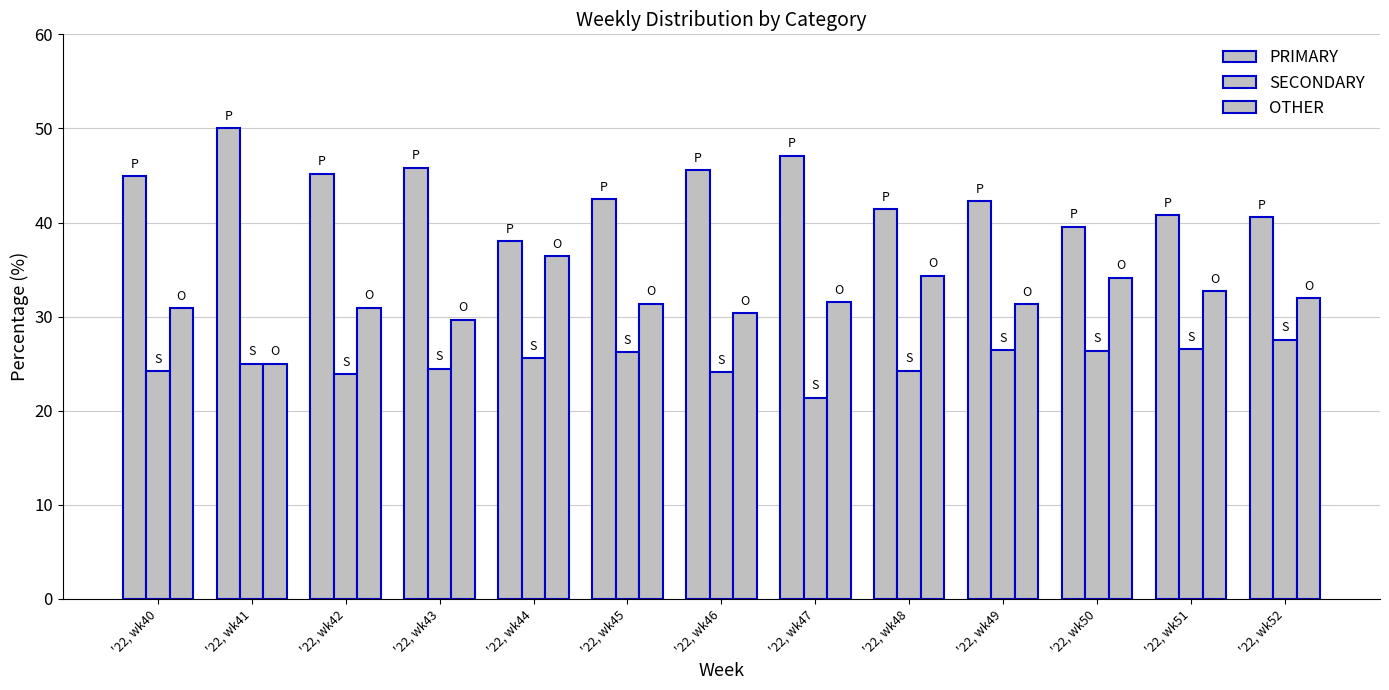

Which series has the widest spread of values?

PRIMARY